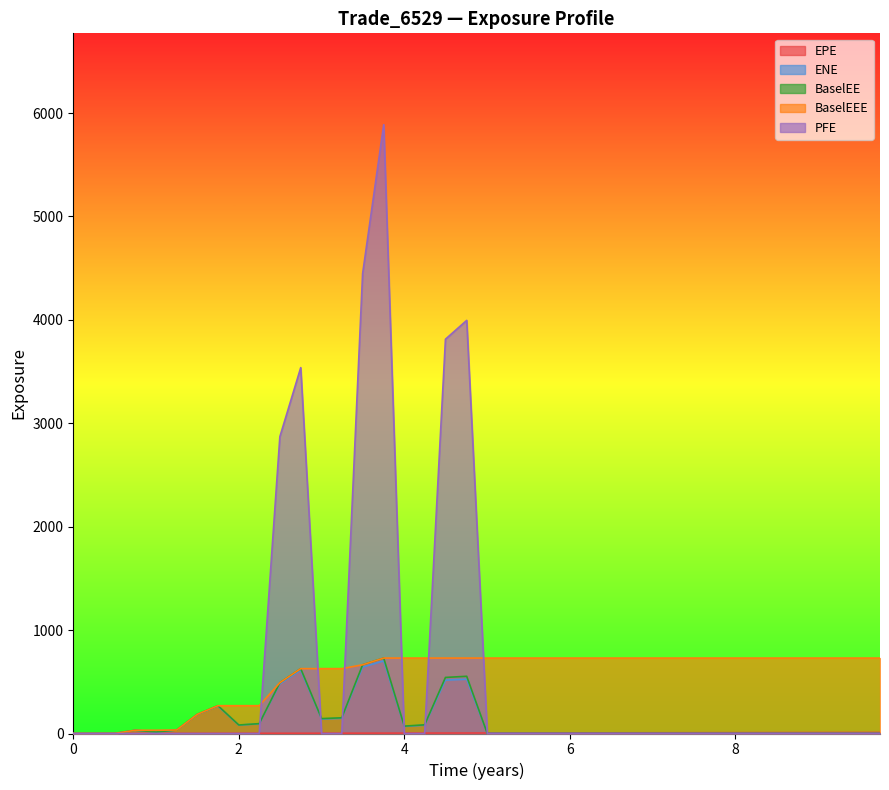

What is the maximum value shown in the chart?

5887.4